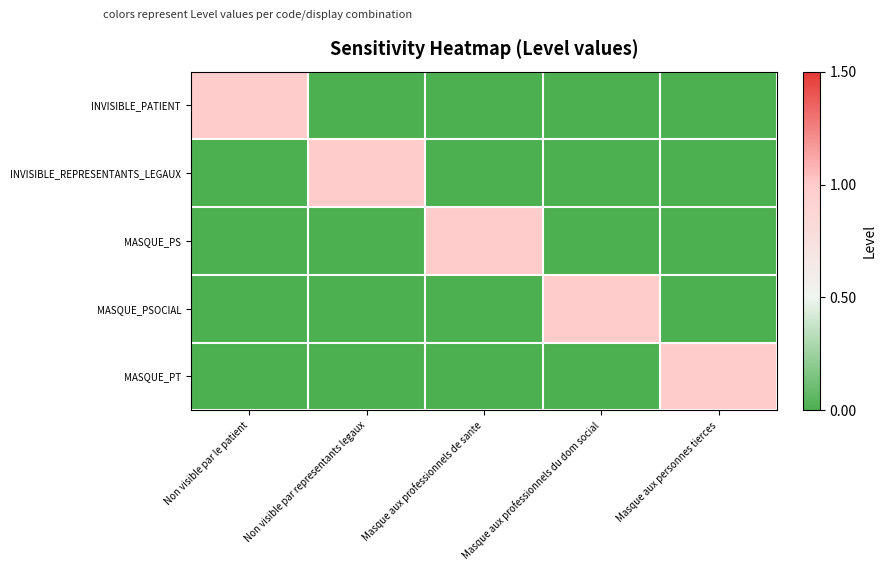

Reading right to left, transcribe all the data shown in this chart.

INVISIBLE_PATIENT: Masque aux personnes tierces=0	Masque aux professionnels du dom social=0	Masque aux professionnels de sante=0	Non visible par representants legaux=0	Non visible par le patient=1
INVISIBLE_REPRESENTANTS_LEGAUX: Masque aux personnes tierces=0	Masque aux professionnels du dom social=0	Masque aux professionnels de sante=0	Non visible par representants legaux=1	Non visible par le patient=0
MASQUE_PS: Masque aux personnes tierces=0	Masque aux professionnels du dom social=0	Masque aux professionnels de sante=1	Non visible par representants legaux=0	Non visible par le patient=0
MASQUE_PSOCIAL: Masque aux personnes tierces=0	Masque aux professionnels du dom social=1	Masque aux professionnels de sante=0	Non visible par representants legaux=0	Non visible par le patient=0
MASQUE_PT: Masque aux personnes tierces=1	Masque aux professionnels du dom social=0	Masque aux professionnels de sante=0	Non visible par representants legaux=0	Non visible par le patient=0